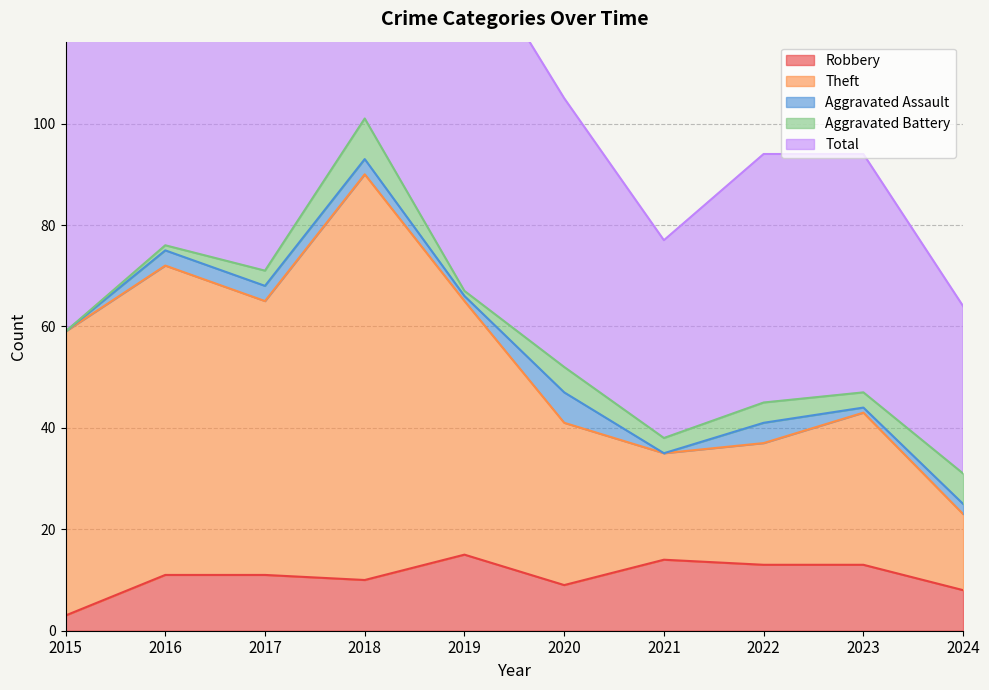

What is the maximum value for Robbery?

15